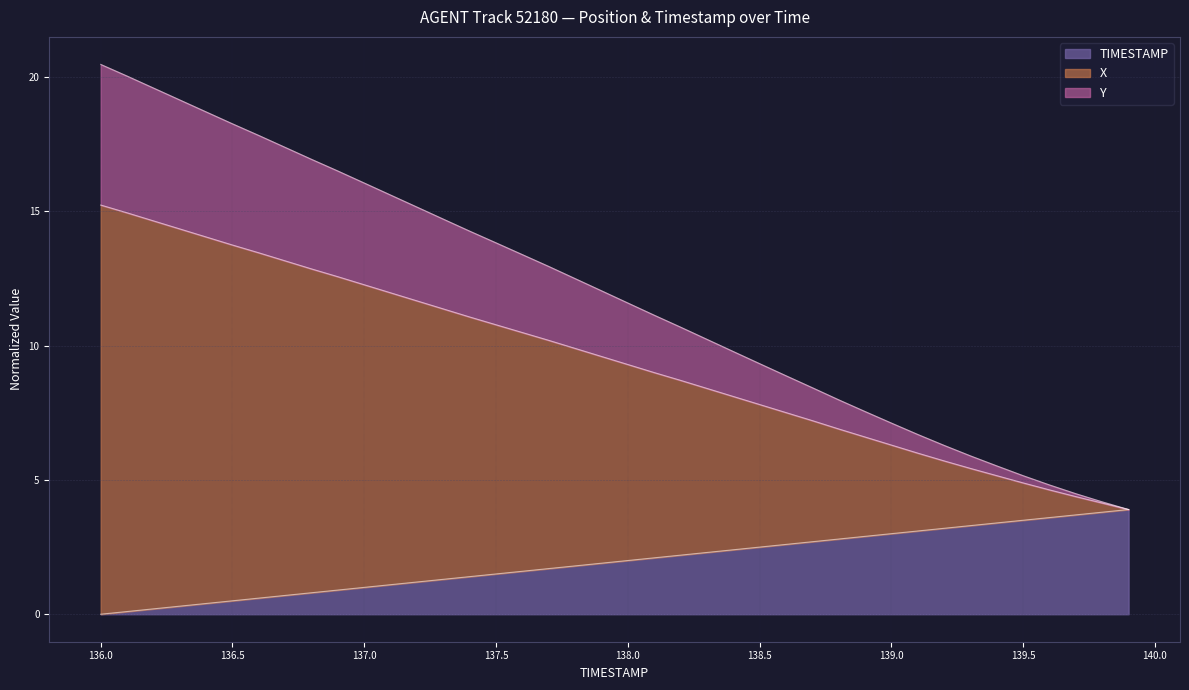

True or false: Y and TIMESTAMP intersect in this chart.

False